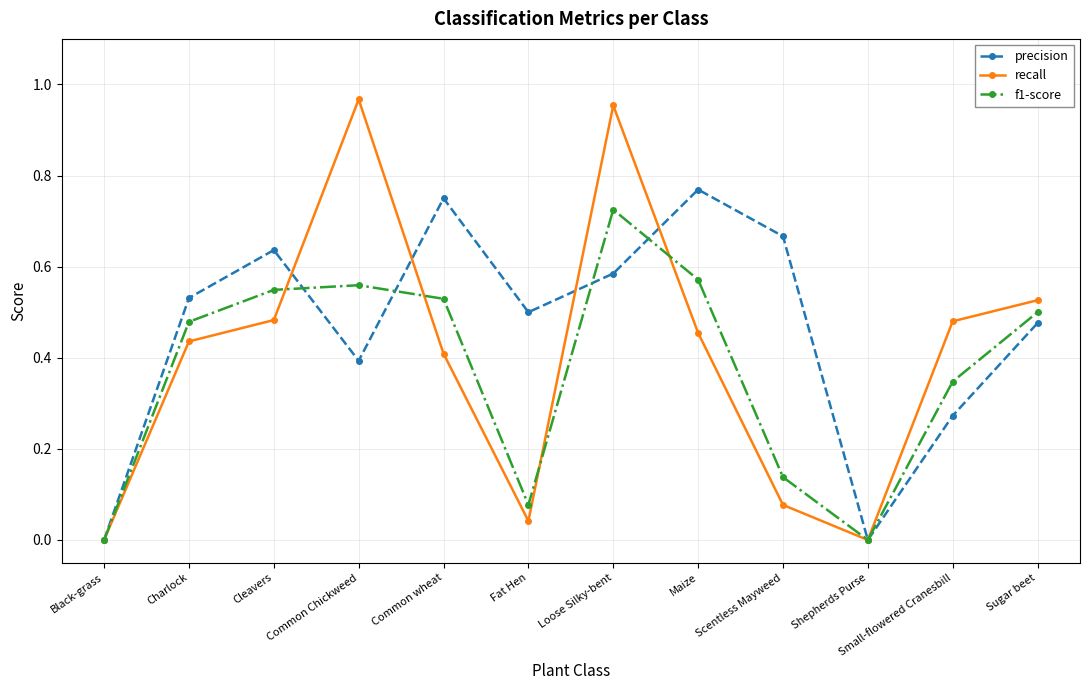

Which series has the largest total across all categories?

precision